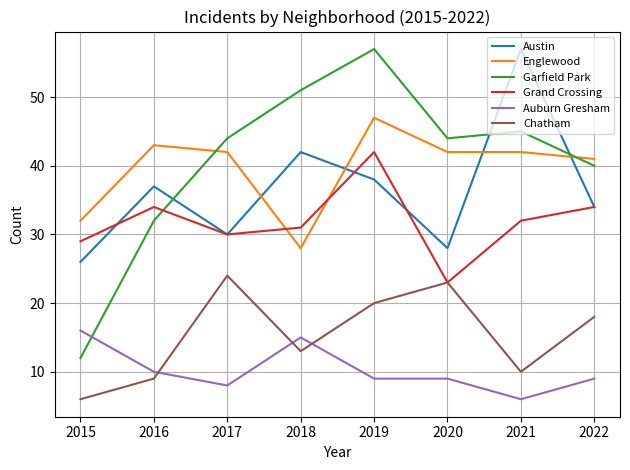

The Englewood series shows 17 at 2021. True or false?

False